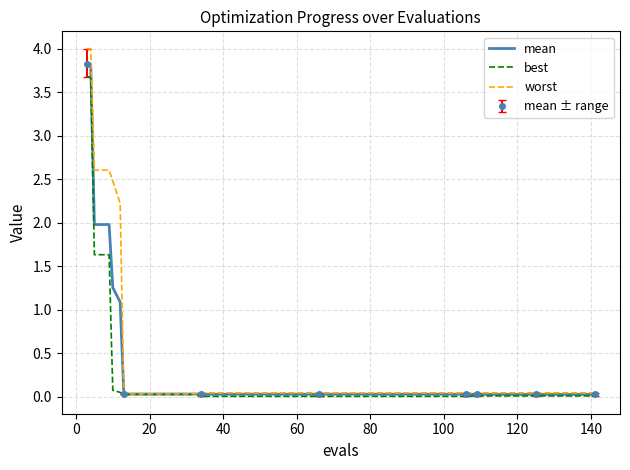

True or false: best has more than 1 points higher than both neighbors.

False